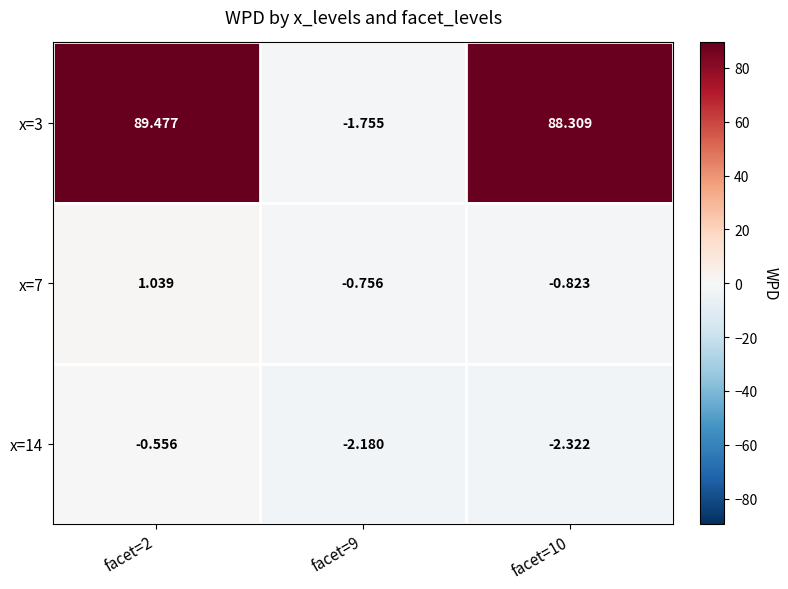

Is the value of x=14 at facet=9 greater than the value of x=7 at facet=2?

No